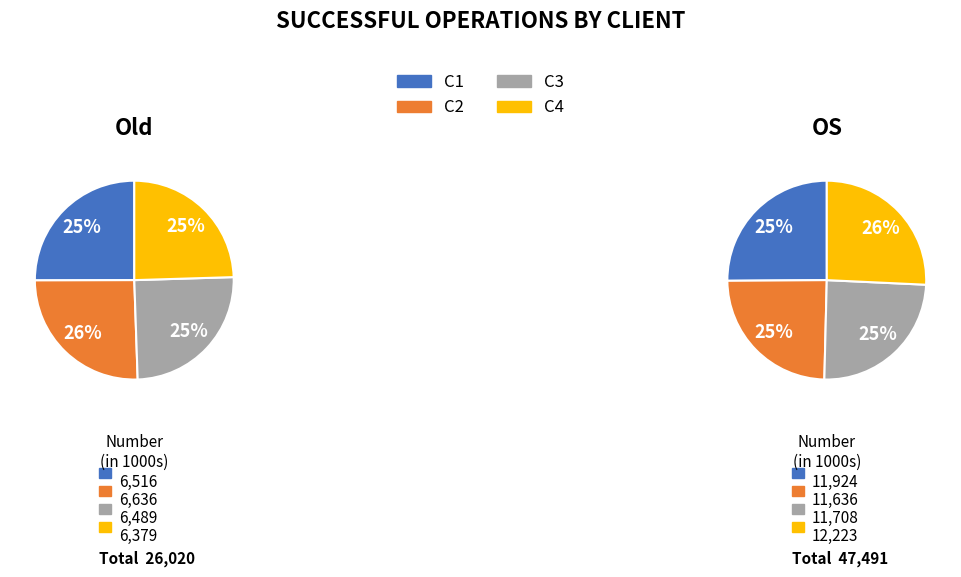

Rank the series at C1 from highest to lowest value.

OS, Old